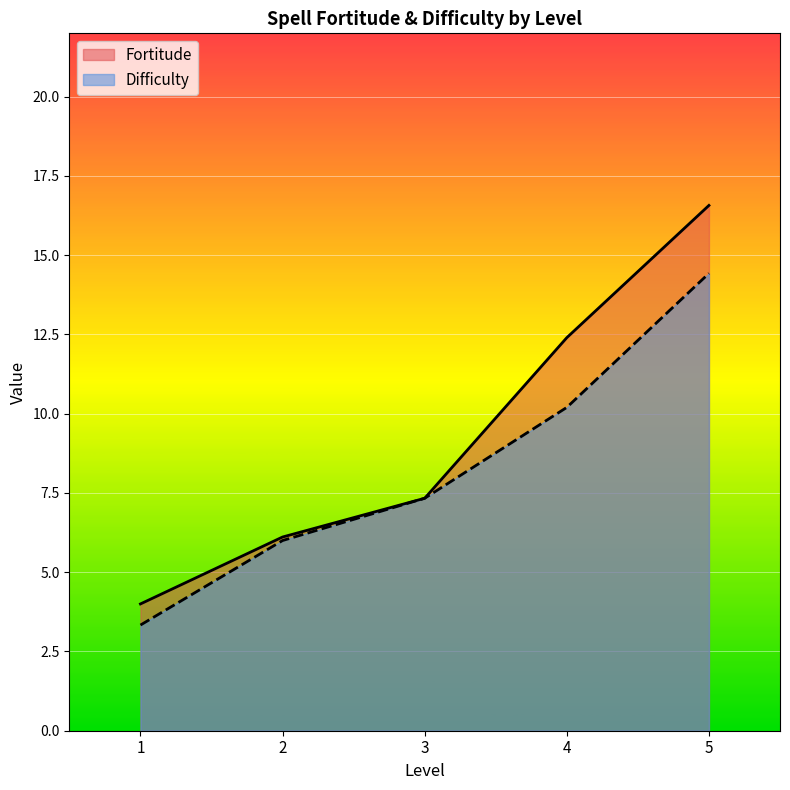

Rank the series by their maximum value, from lowest to highest.

Difficulty, Fortitude